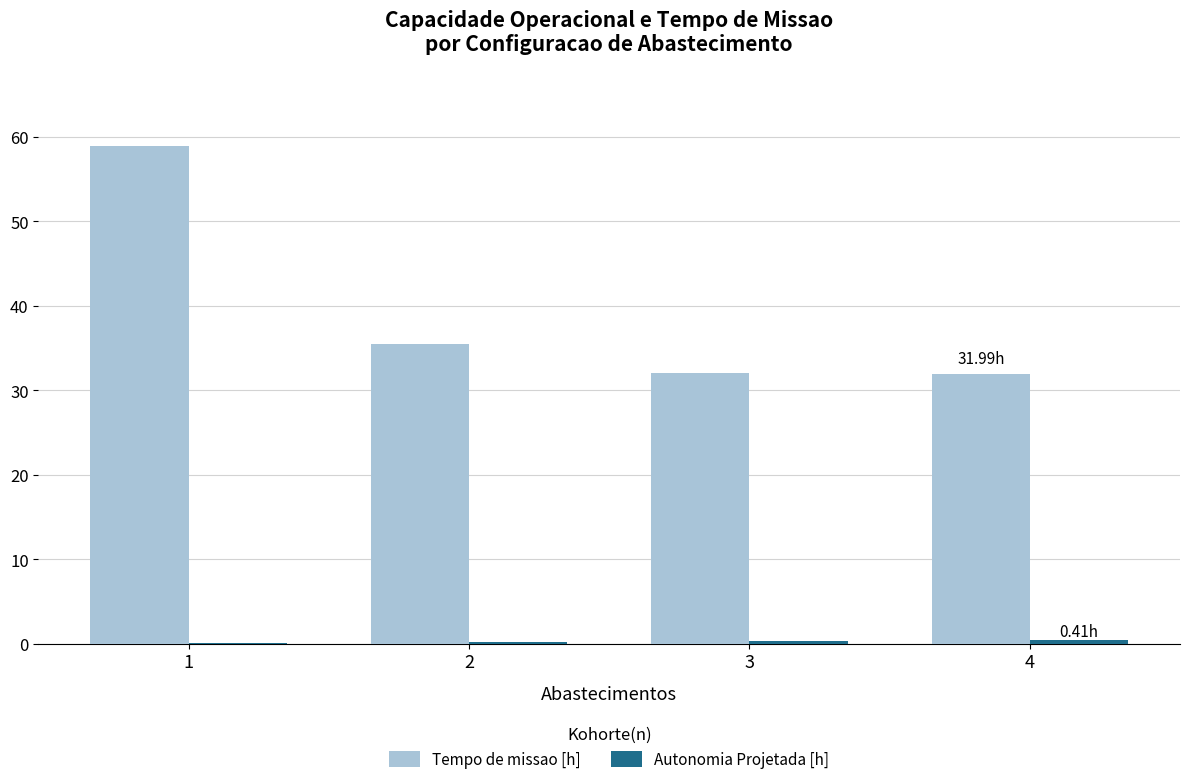

Which series has the largest total across all categories?

Tempo de missao [h]